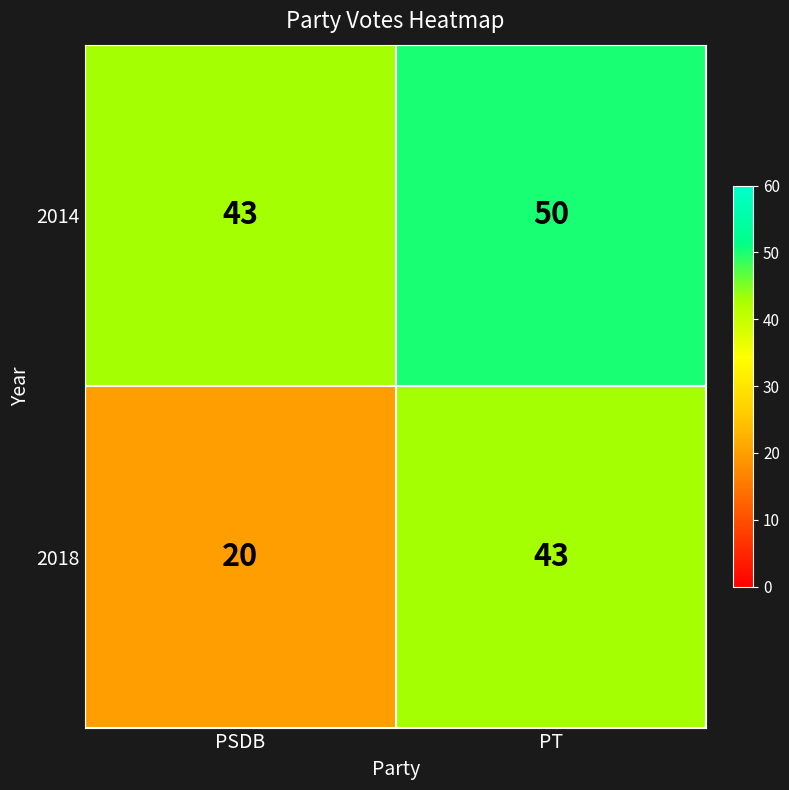

The value of 2014 at PT is 65. True or false?

False